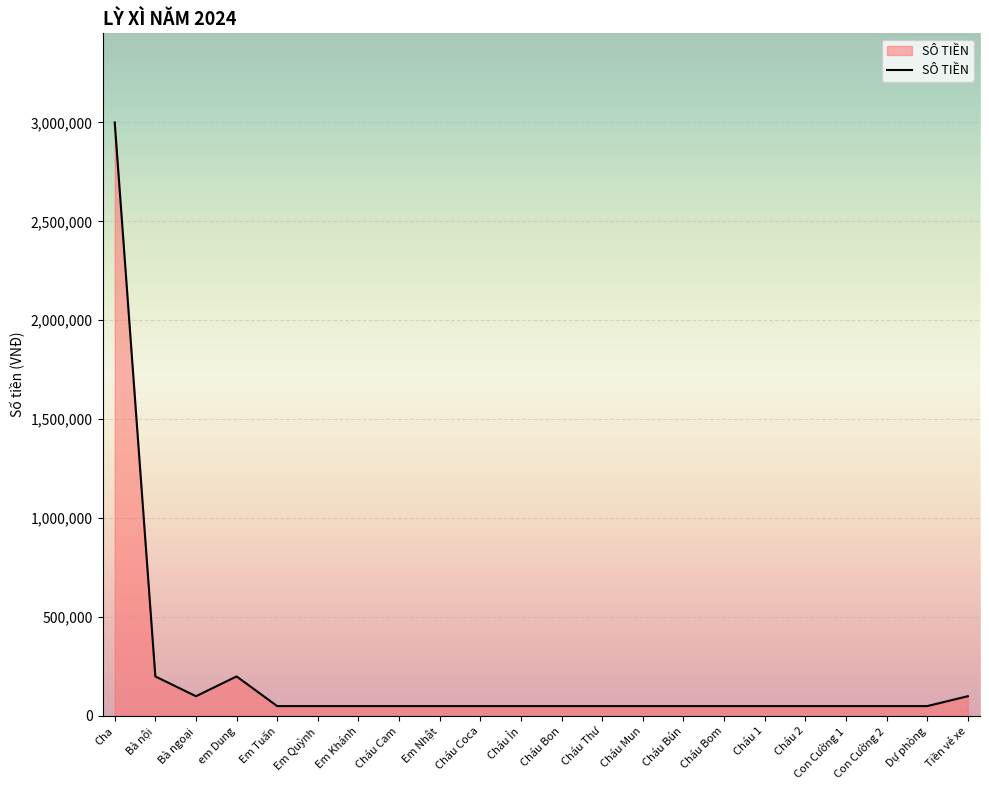

At which category does the data reach its first local peak?

em Dung